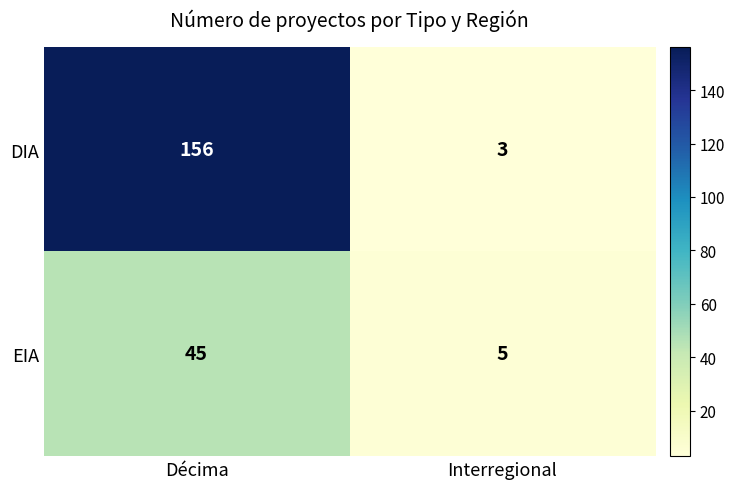

How many data points does each series have?

2